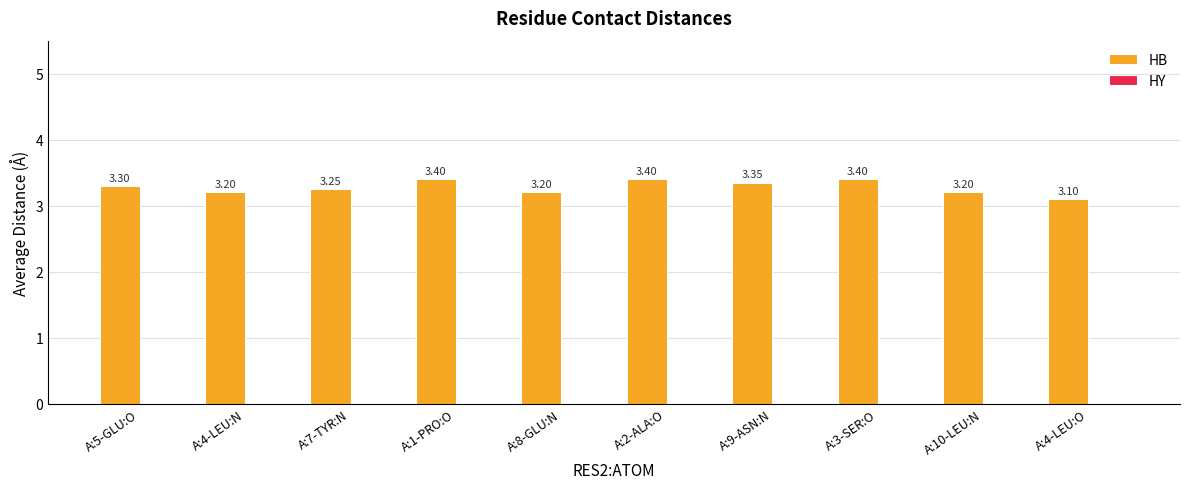

Which has a higher value, A:10-LEU:N or A:2-ALA:O?

A:2-ALA:O